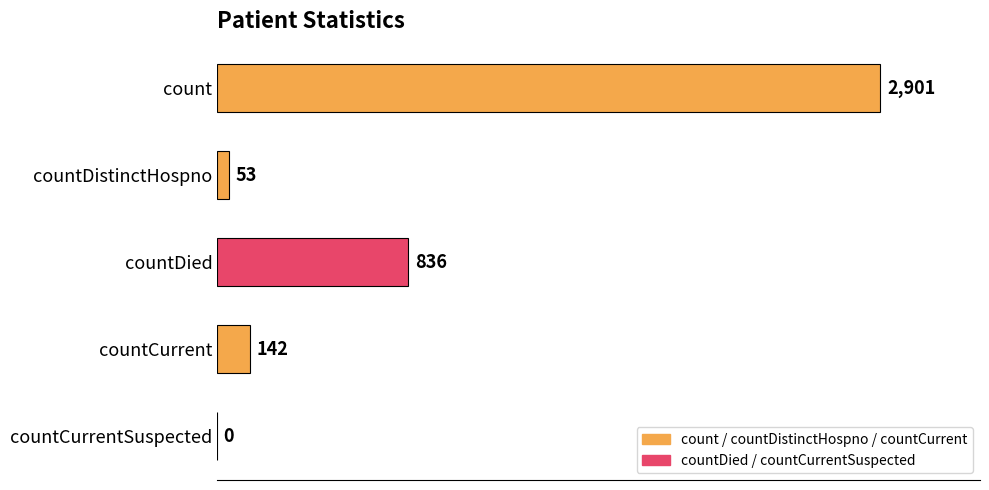

The chart shows a value of 242 at countDied. True or false?

False